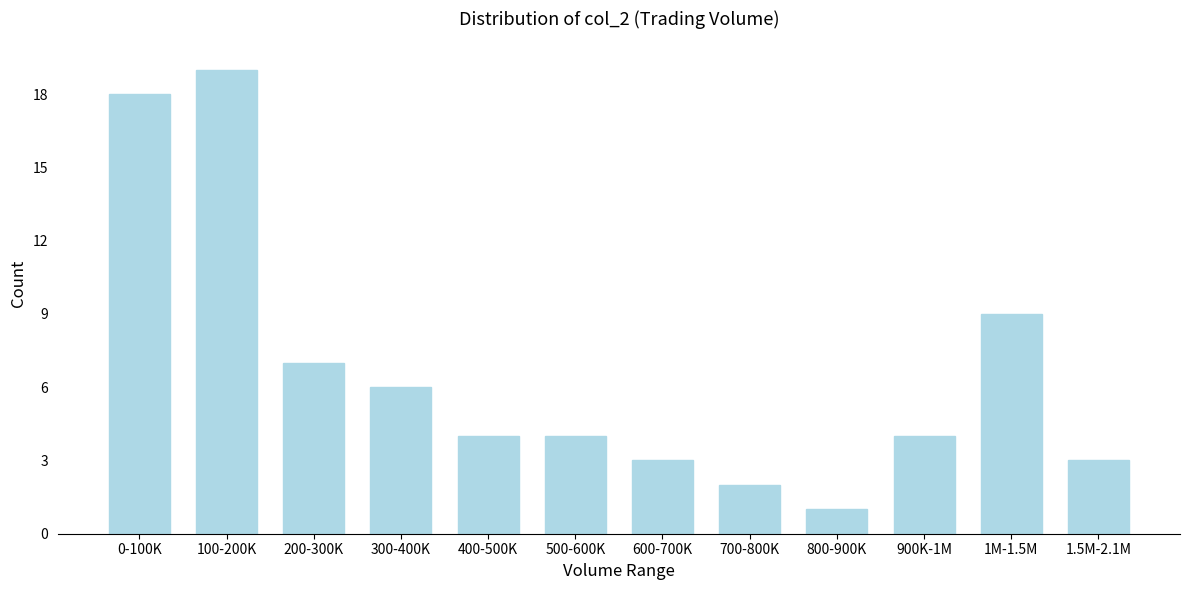

Reading left to right, extract all data points from this chart.

0-100K=18	100-200K=19	200-300K=7	300-400K=6	400-500K=4	500-600K=4	600-700K=3	700-800K=2	800-900K=1	900K-1M=4	1M-1.5M=9	1.5M-2.1M=3